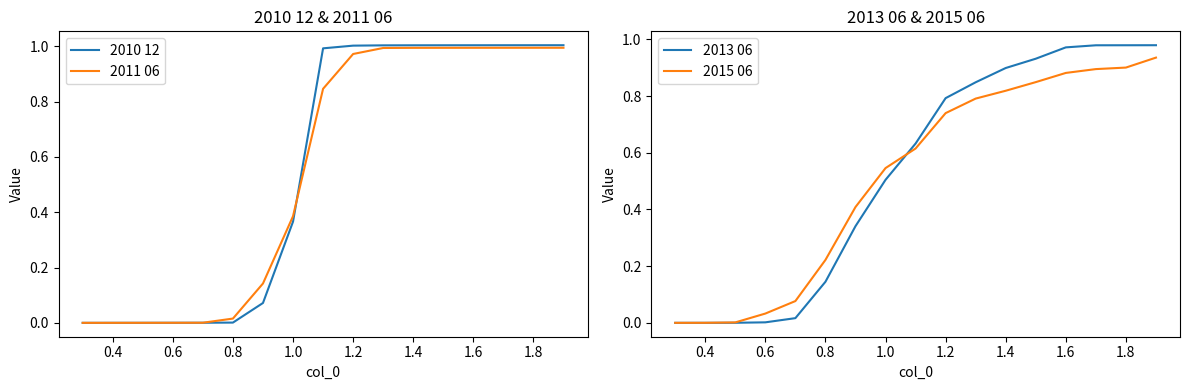

True or false: 2011 06 has a value of 0.0 at 0.6.

True